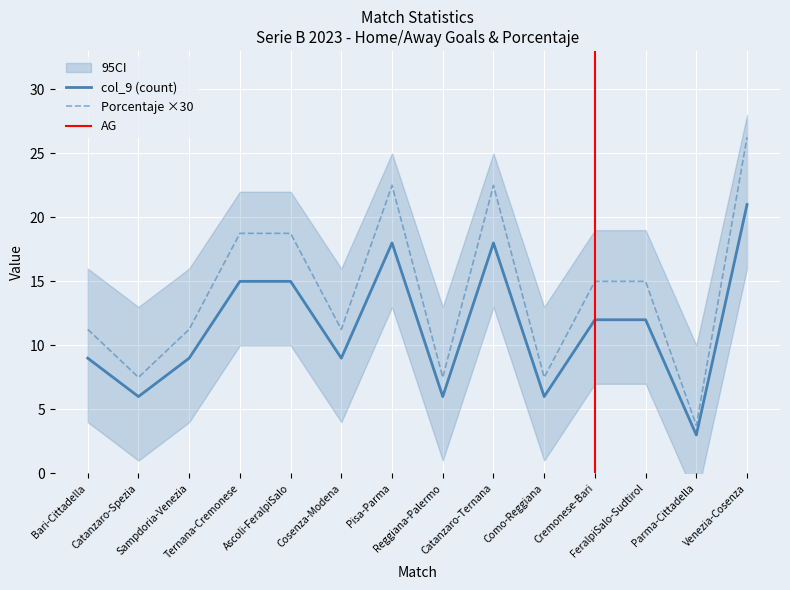

Rank the series by their maximum value, from highest to lowest.

Porcentaje, col_9